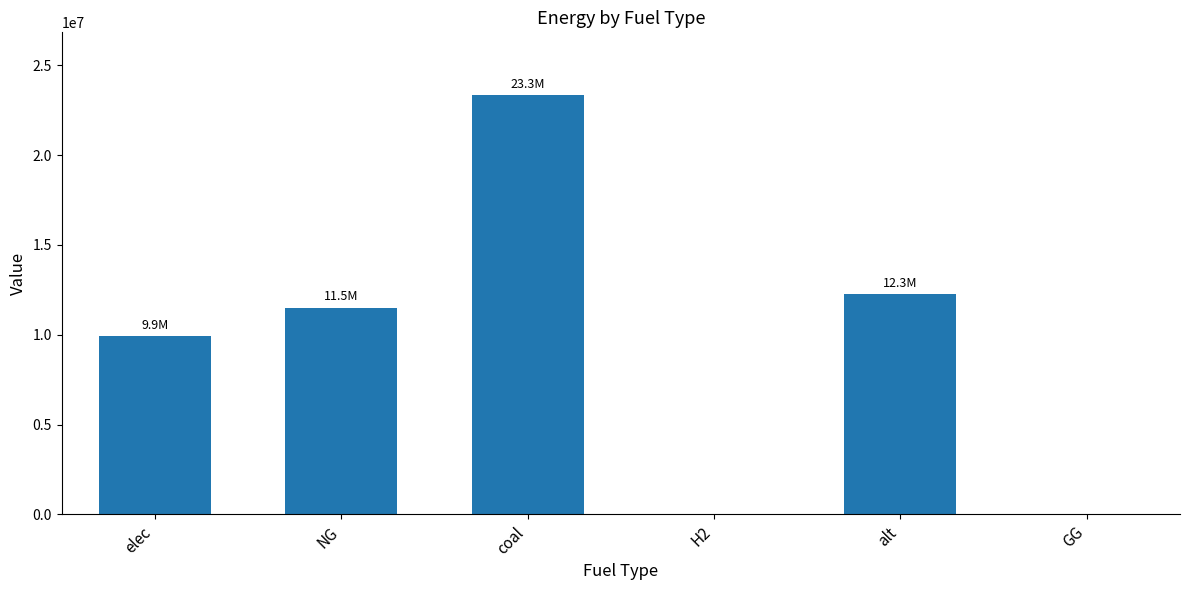

What is the greatest value displayed?

23333392.0